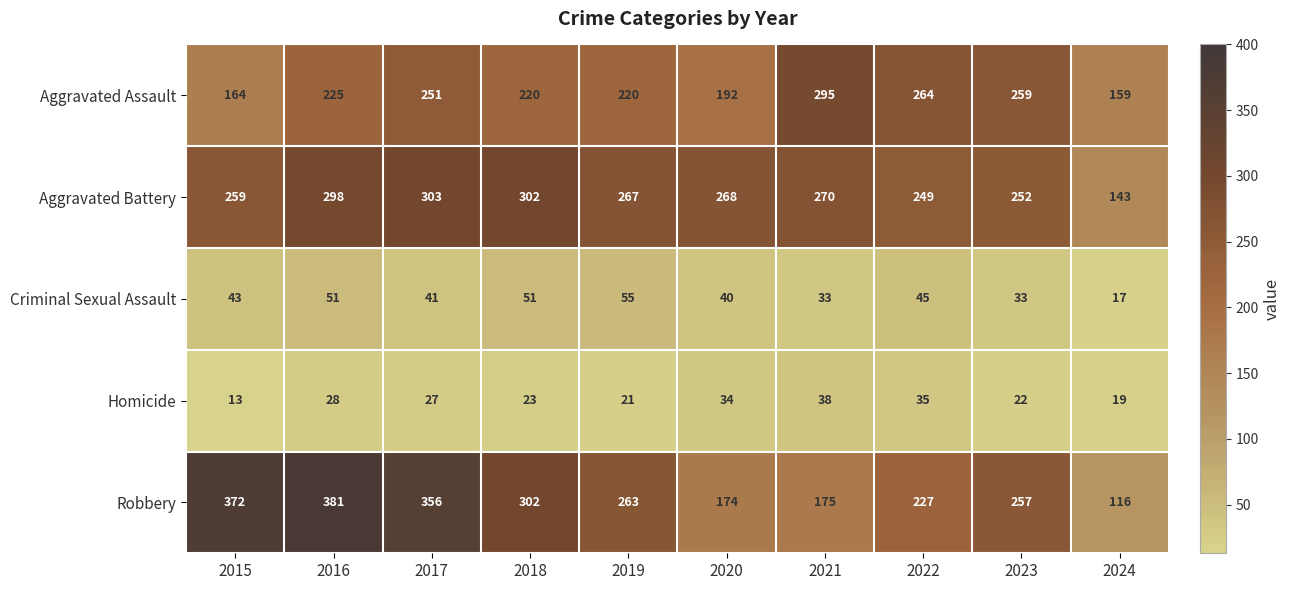

The value of Aggravated Battery at 2022 is 249. True or false?

True